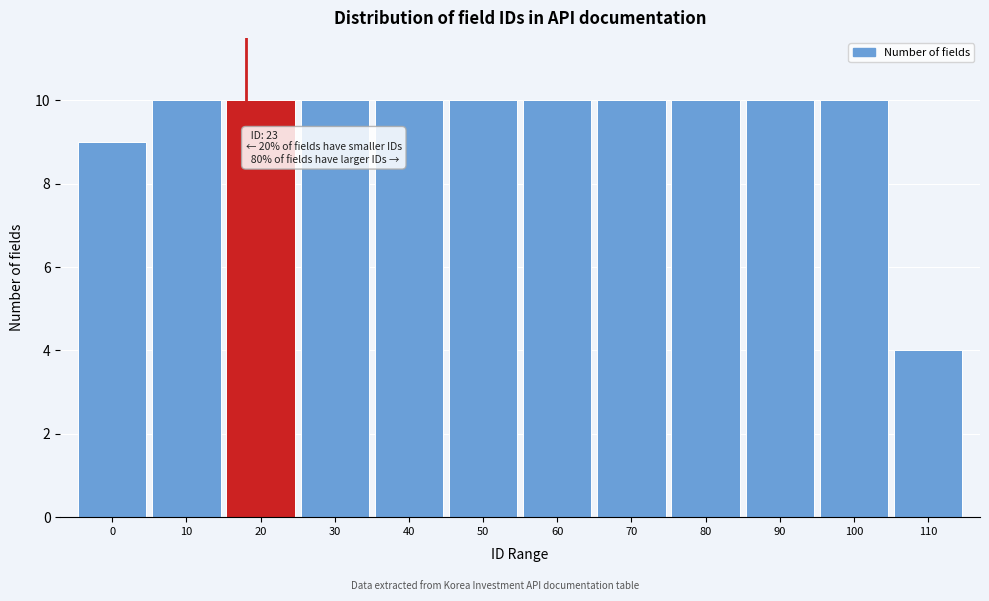

Reading left to right, extract all data points from this chart.

9	10	10	10	10	10	10	10	10	10	10	4